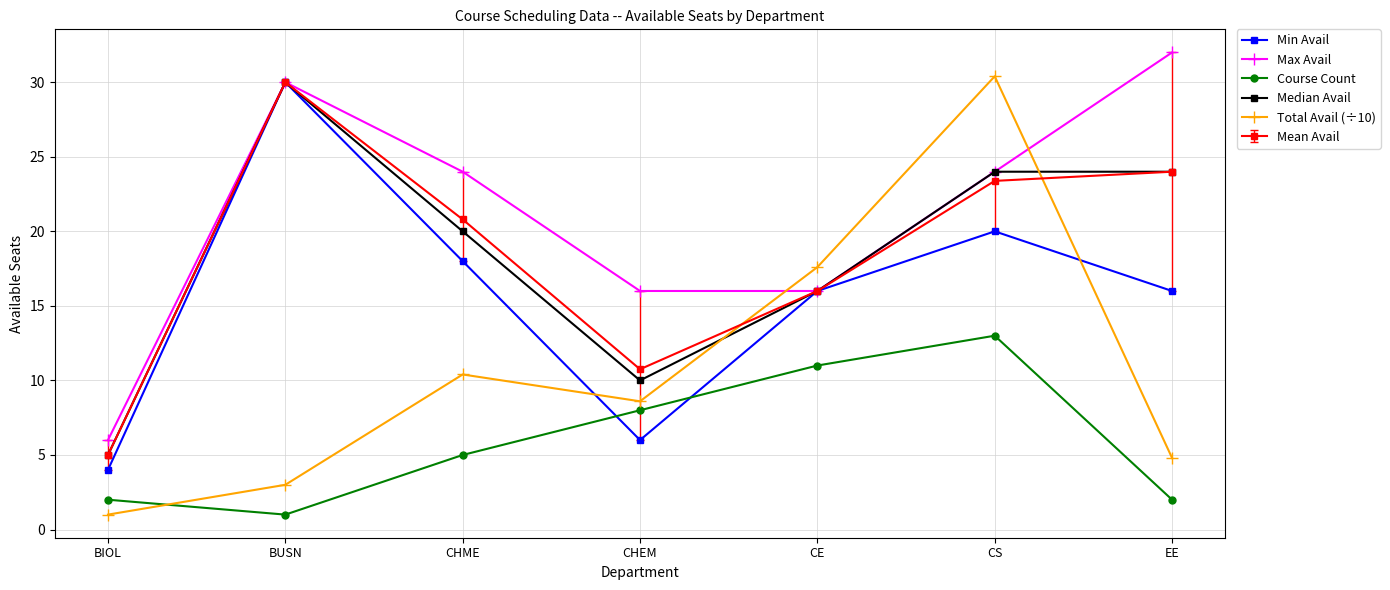

Which label corresponds to the largest value in the chart?

EE